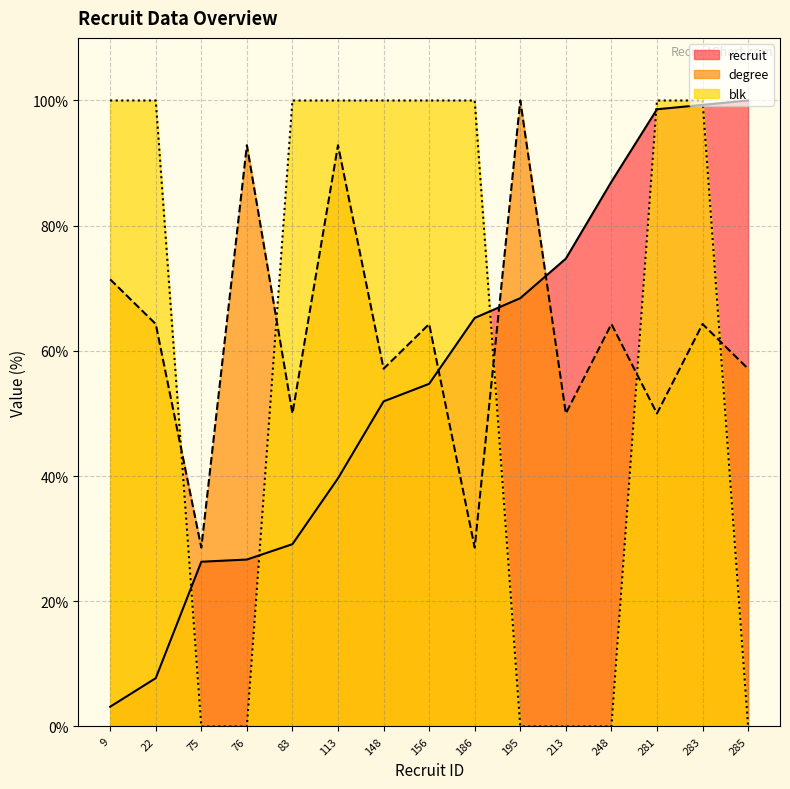

Is the value of blk at 248 greater than the value of recruit at 195?

No